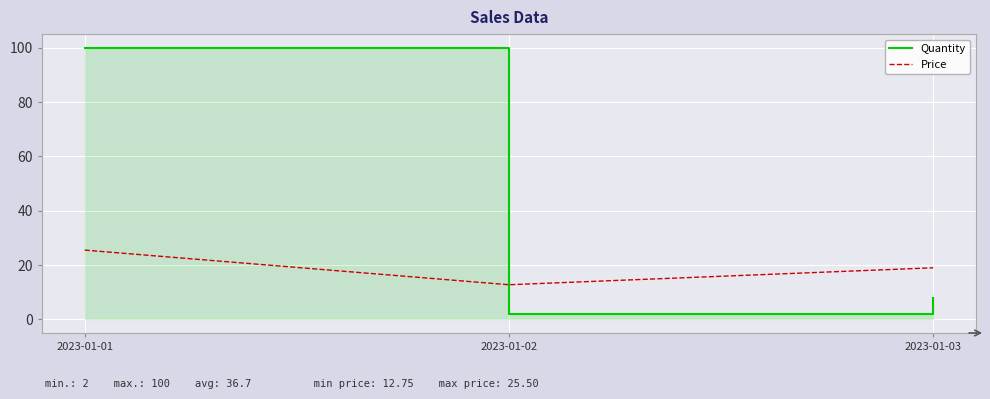

Read the Price value at 2023-01-02.

12.8